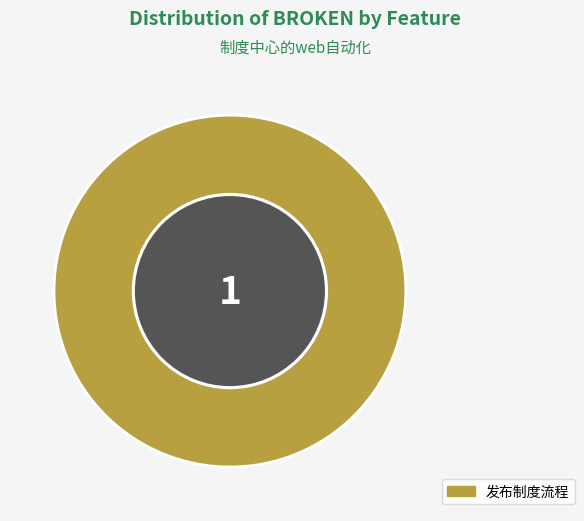

Which slice represents more than half of the pie?

发布制度流程